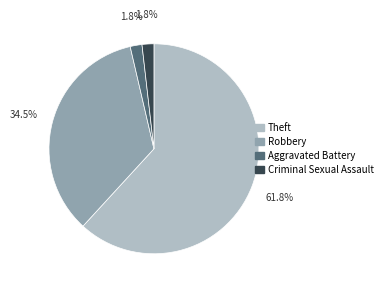

To the nearest percent, what is the difference between the Criminal Sexual Assault and Theft slice percentages?

60%